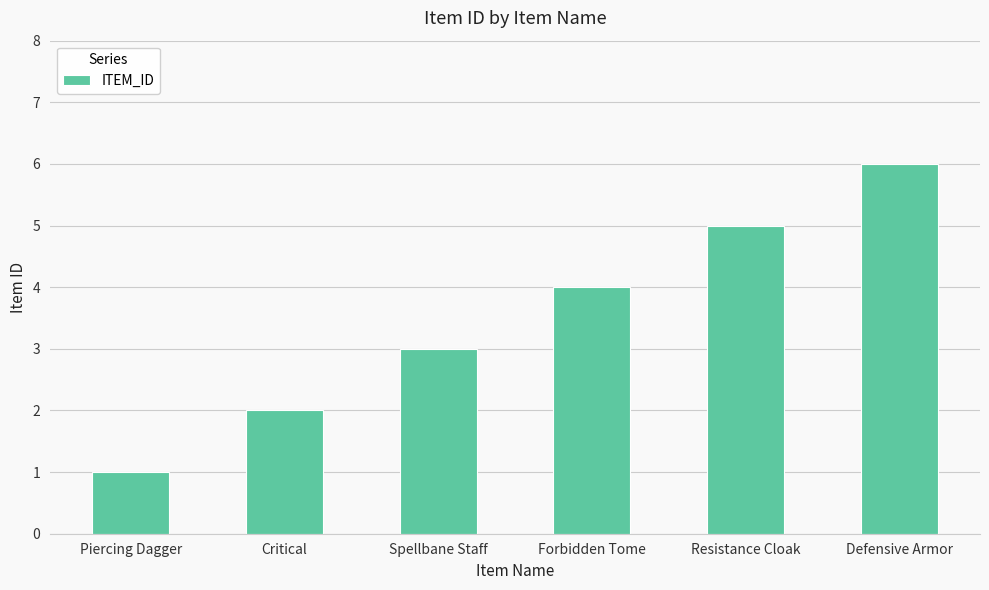

What is the average value?

4